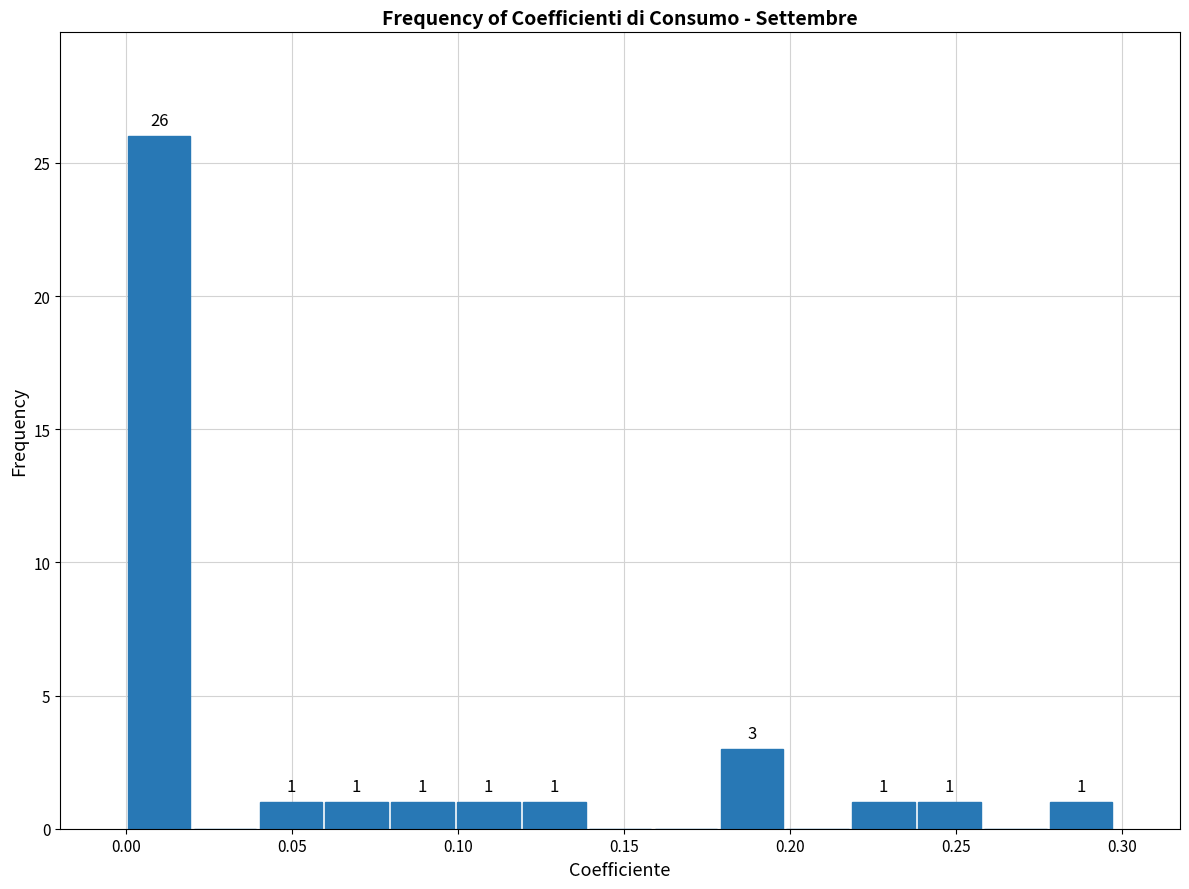

Read against the x-axis, roughly where is the centre of the tallest bar?

0.010